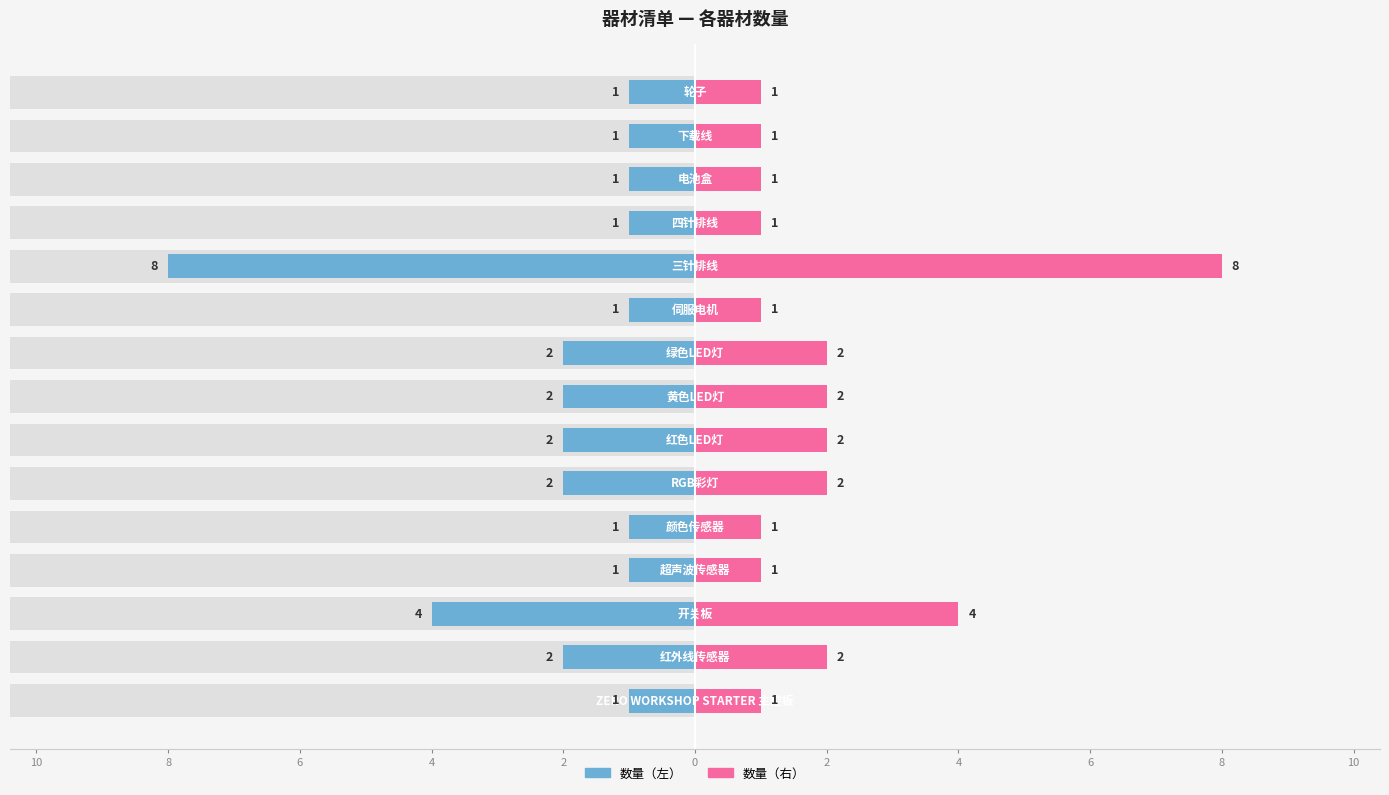

What is the maximum value shown in the chart?

8